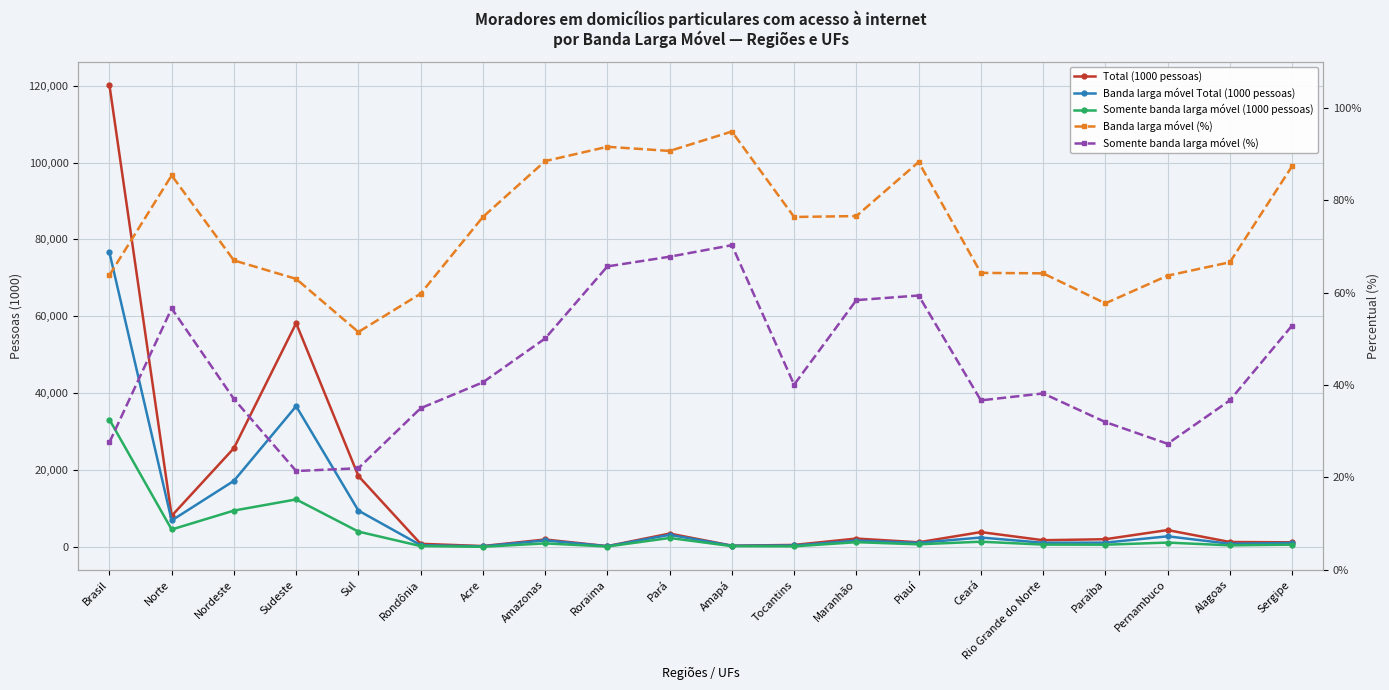

At which category does Total (1000 pessoas) reach its first local peak?

Sudeste